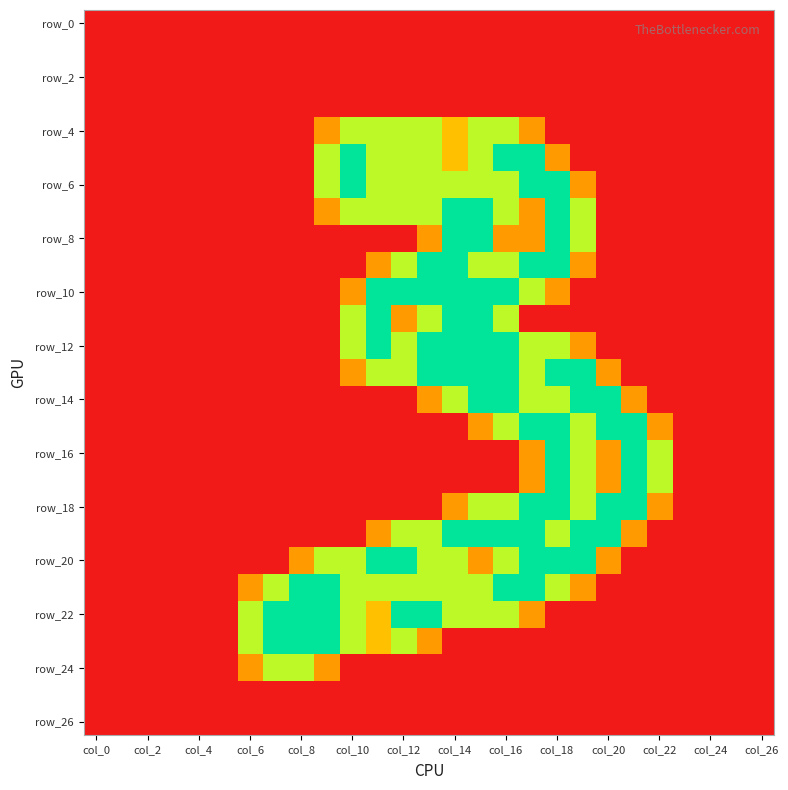

Which category has the highest value across all series?

col_10